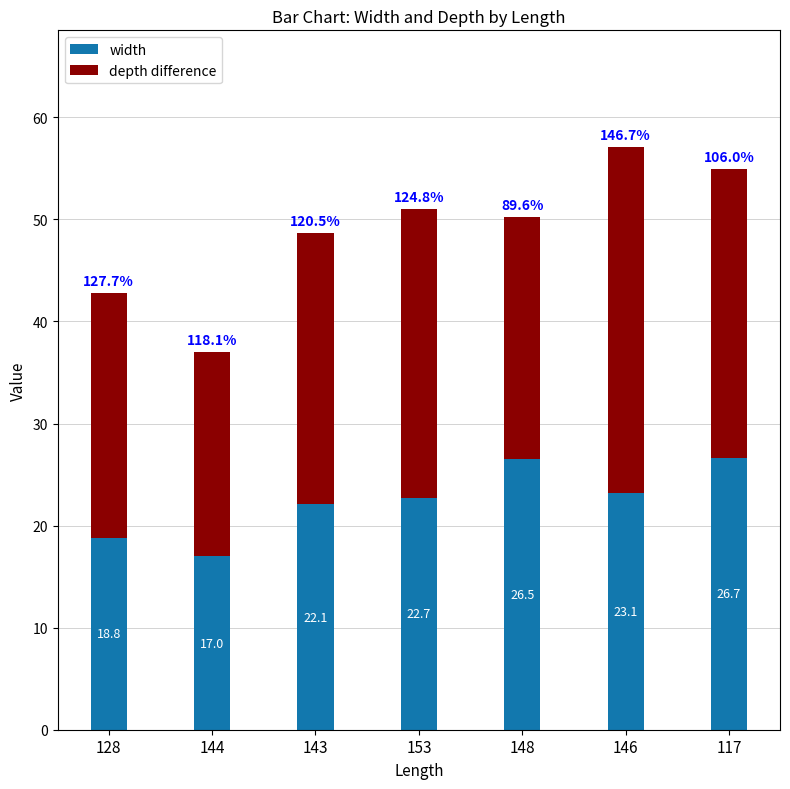

The width series shows 8.9 at 117. True or false?

False